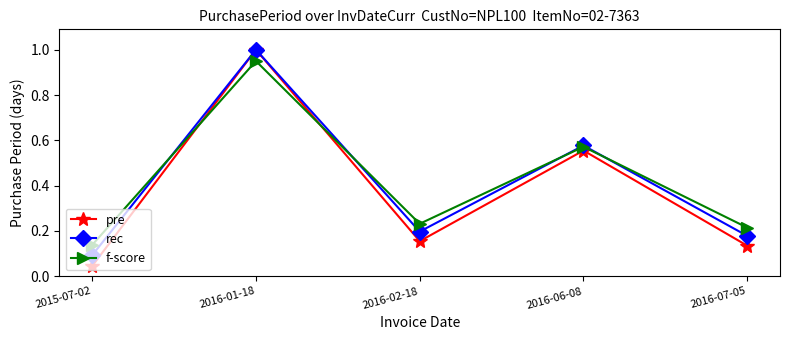

What is the label of the 5th point from the left?

2016-07-05